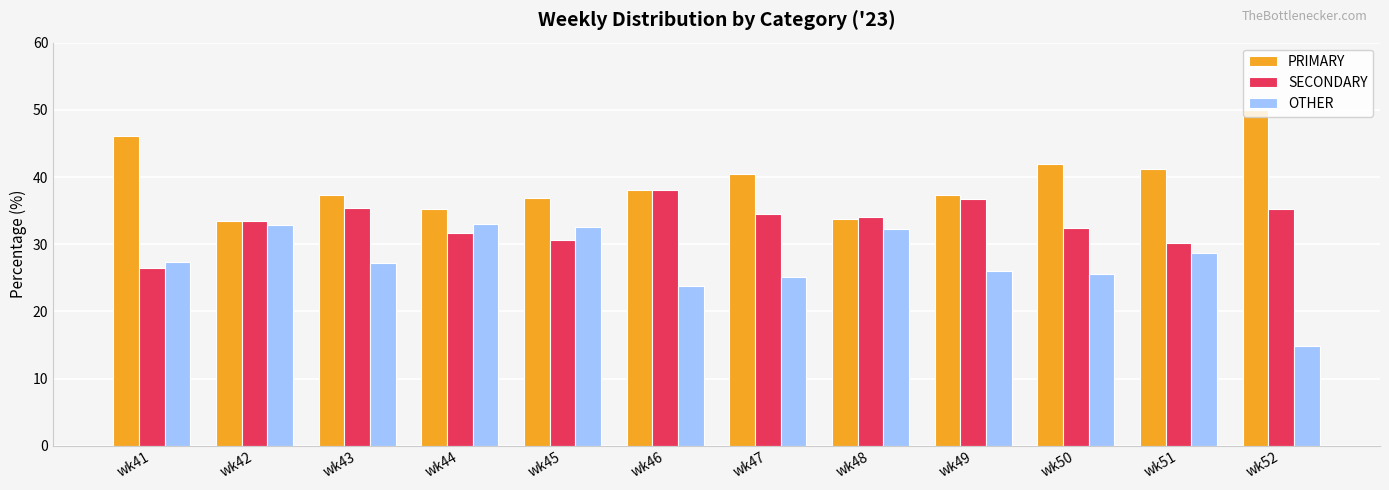

What is the spread (max minus min) of values at wk43?

10.2